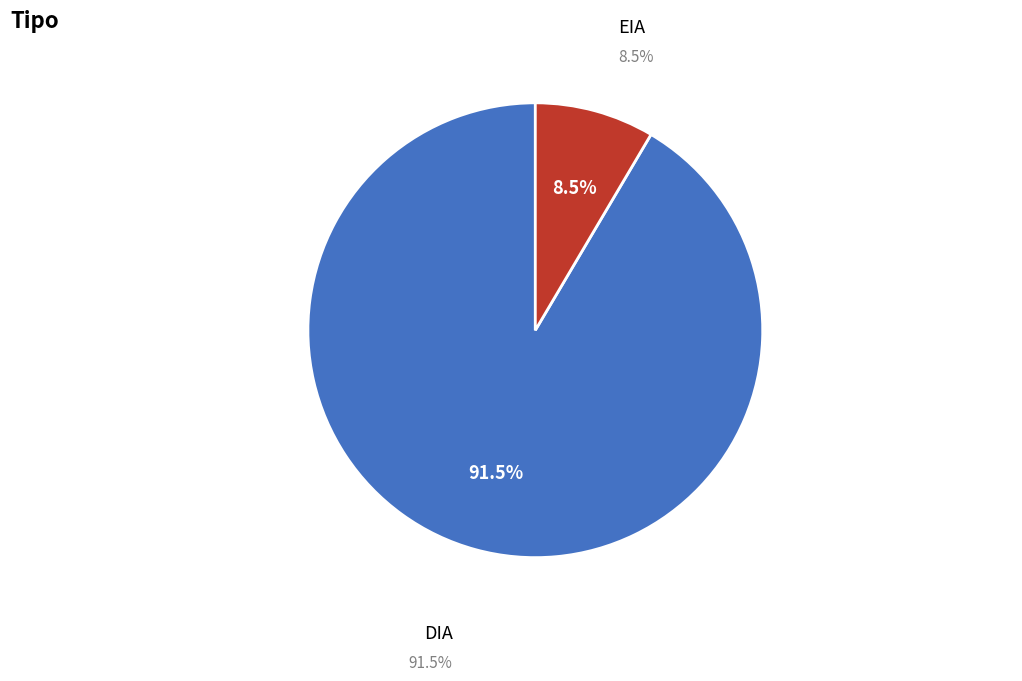

To the nearest percent, what portion does DIA represent?

92%